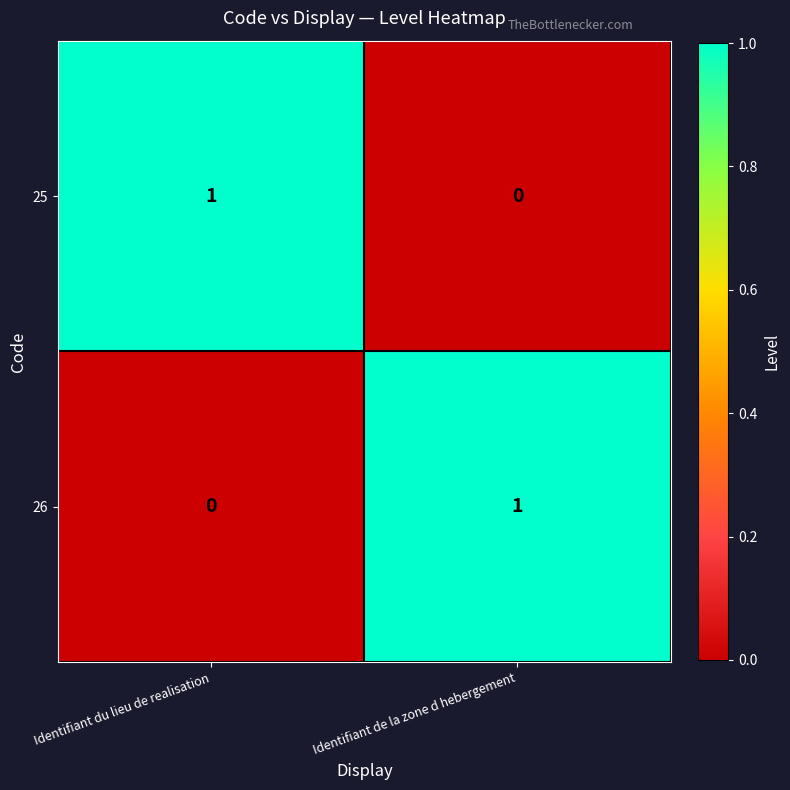

The value of 26 at Identifiant du lieu de realisation is 1. True or false?

False